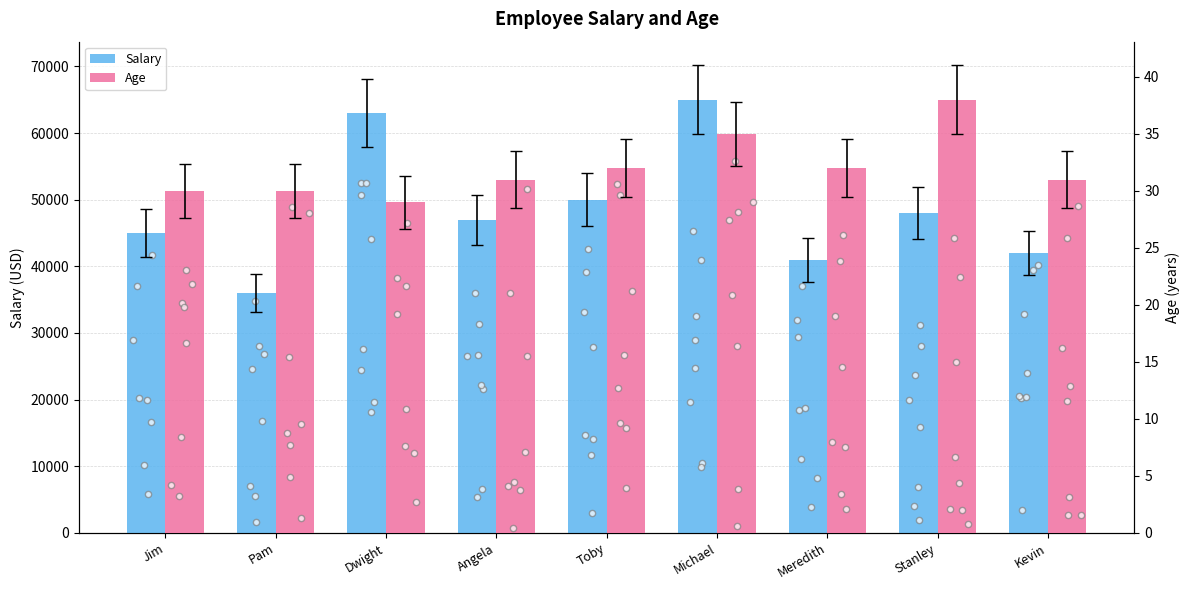

Which series contains the lowest Y value?

Age